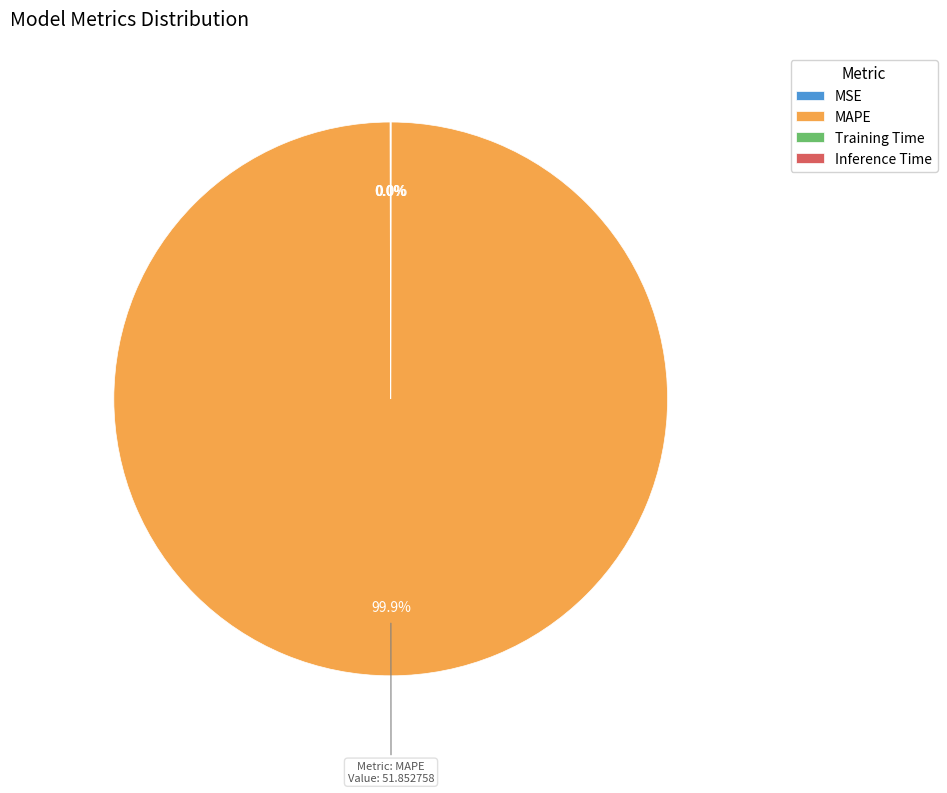

Which category has the biggest portion of the pie?

MAPE